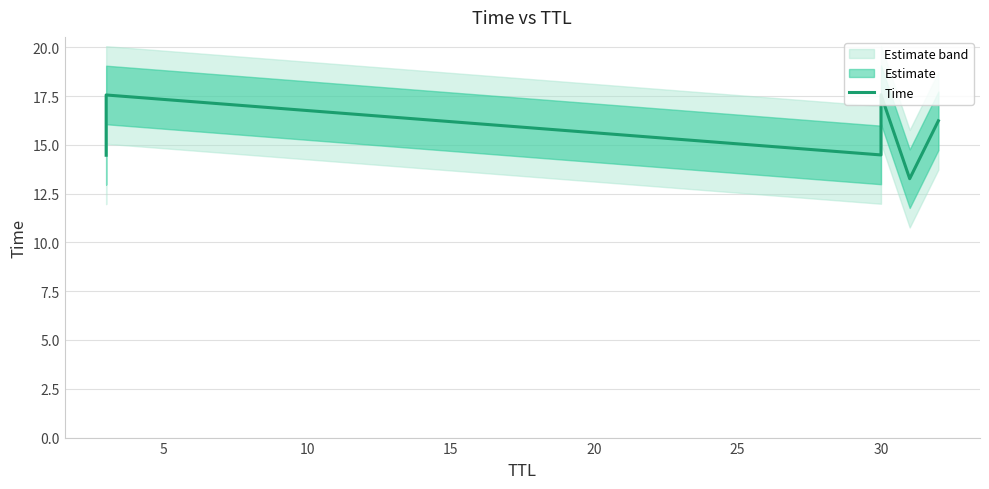

What is the maximum value shown in the chart?

17.6